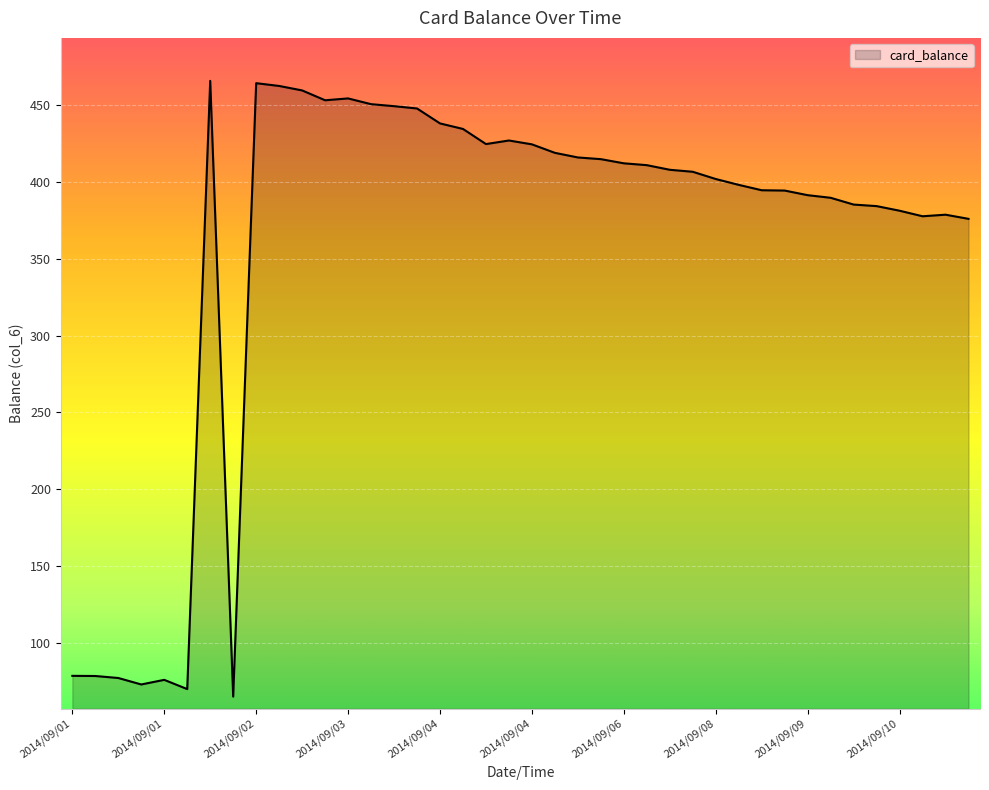

What is the greatest value displayed?

465.4